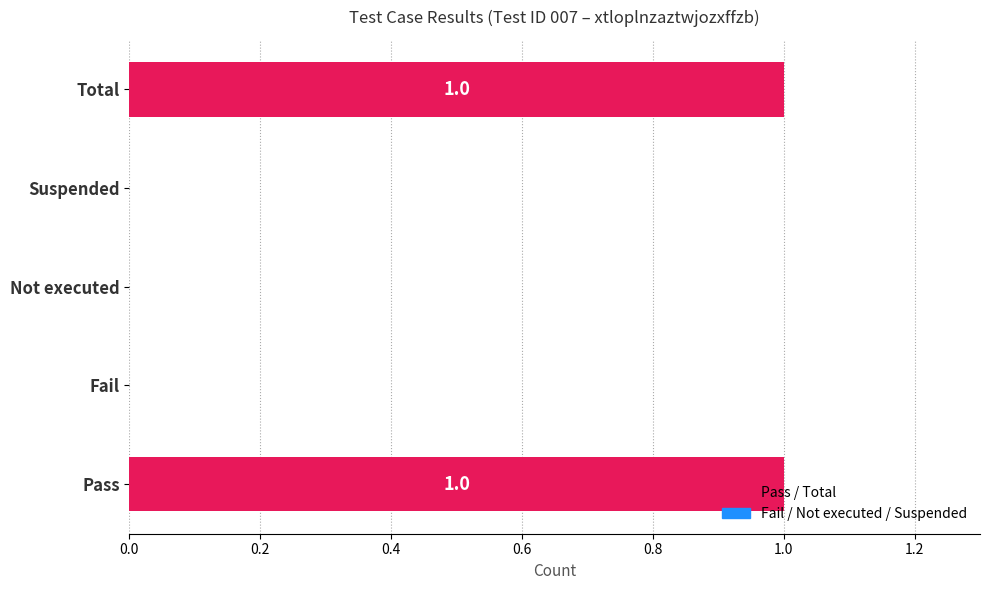

What is the maximum value shown in the chart?

1